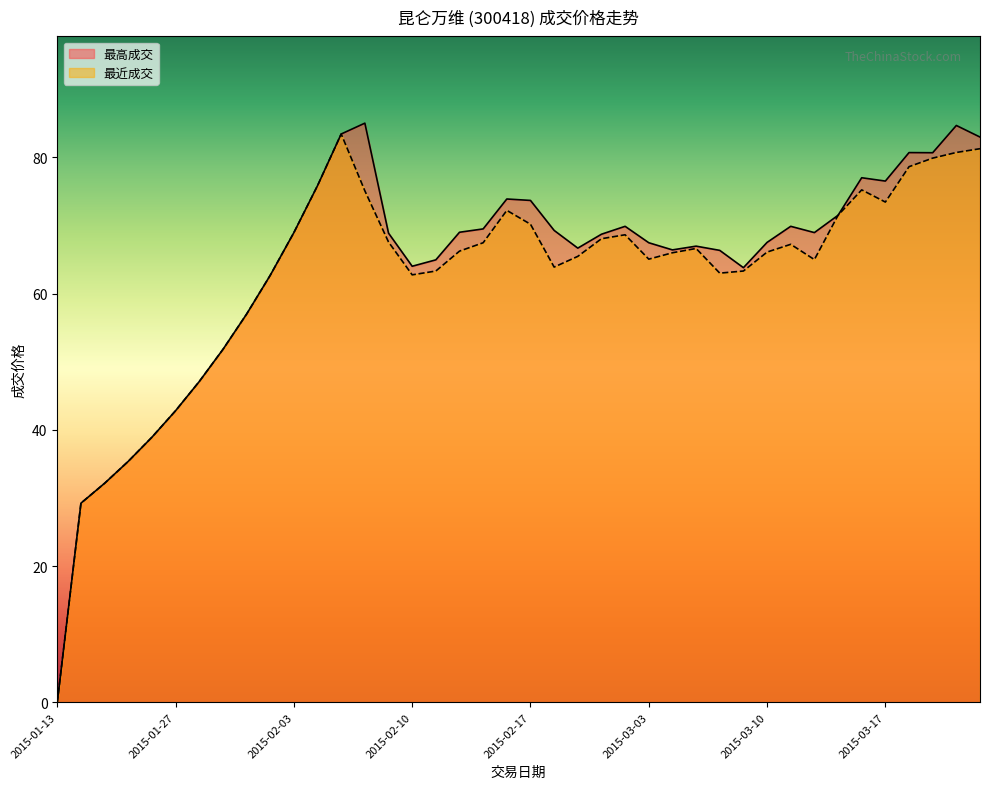

List the labels in order of 最高成交 value, largest first.

2015-02-06, 2015-03-20, 2015-02-05, 2015-03-23, 2015-03-18, 2015-03-19, 2015-03-16, 2015-03-17, 2015-02-04, 2015-02-16, 2015-02-17, 2015-03-13, 2015-03-02, 2015-03-11, 2015-02-13, 2015-02-25, 2015-02-12, 2015-02-03, 2015-03-12, 2015-02-09, 2015-02-27, 2015-03-10, 2015-03-03, 2015-03-05, 2015-02-26, 2015-03-04, 2015-03-06, 2015-02-11, 2015-02-10, 2015-03-09, 2015-02-02, 2015-01-30, 2015-01-29, 2015-01-28, 2015-01-27, 2015-01-26, 2015-01-23, 2015-01-22, 2015-01-21, 2015-01-13